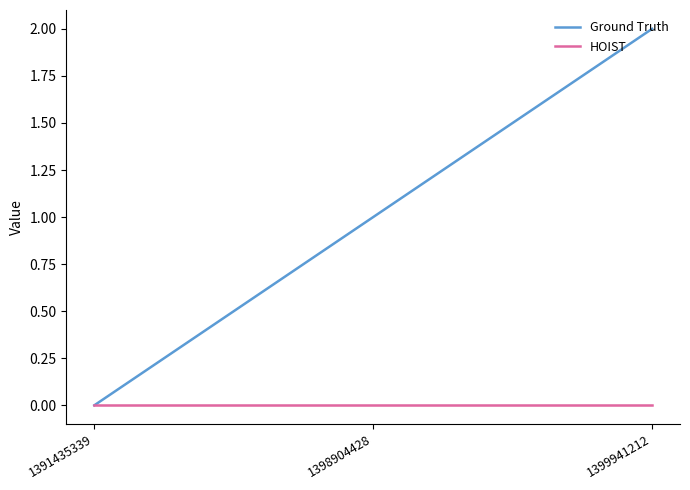

What is the greatest value displayed?

2